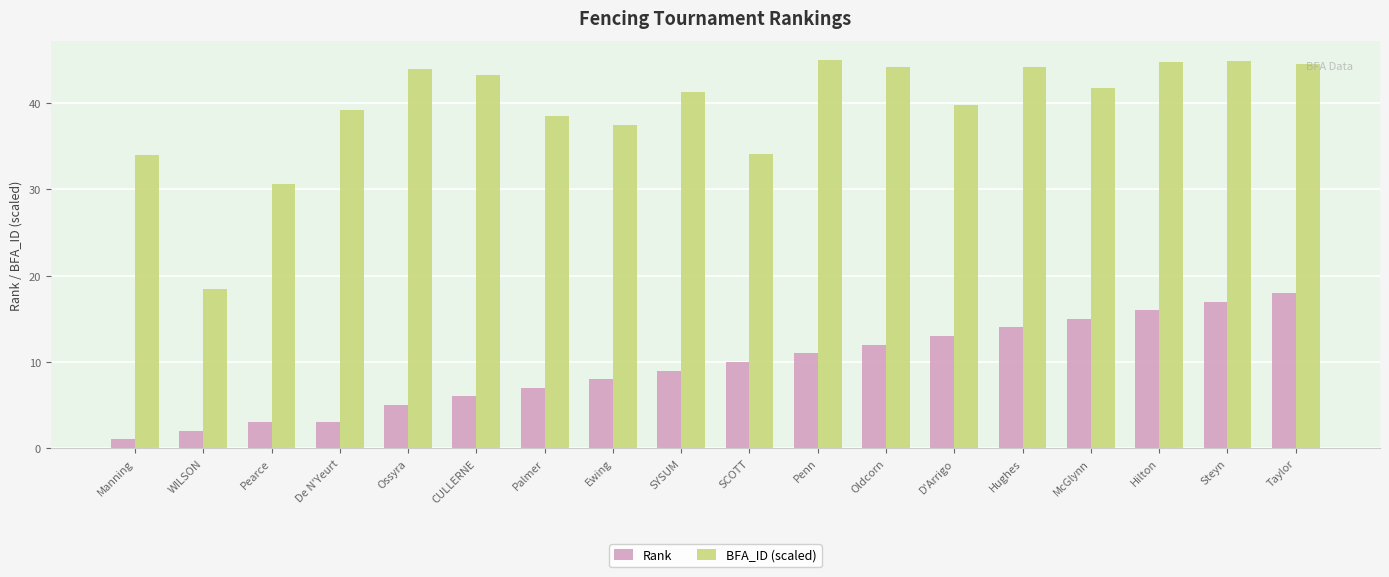

The value of Rank at D'Arrigo is 13.0. True or false?

True